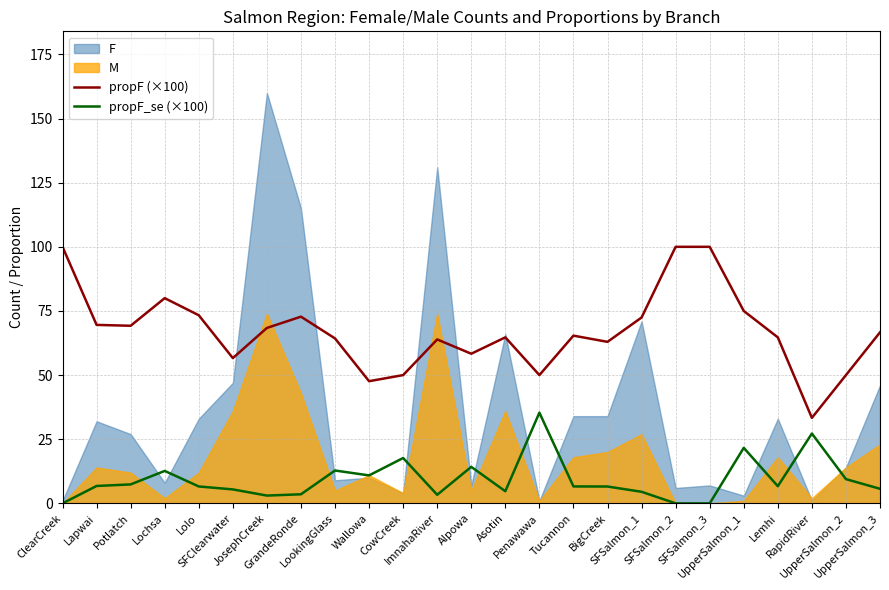

Which category has the highest value across all series?

ClearCreek